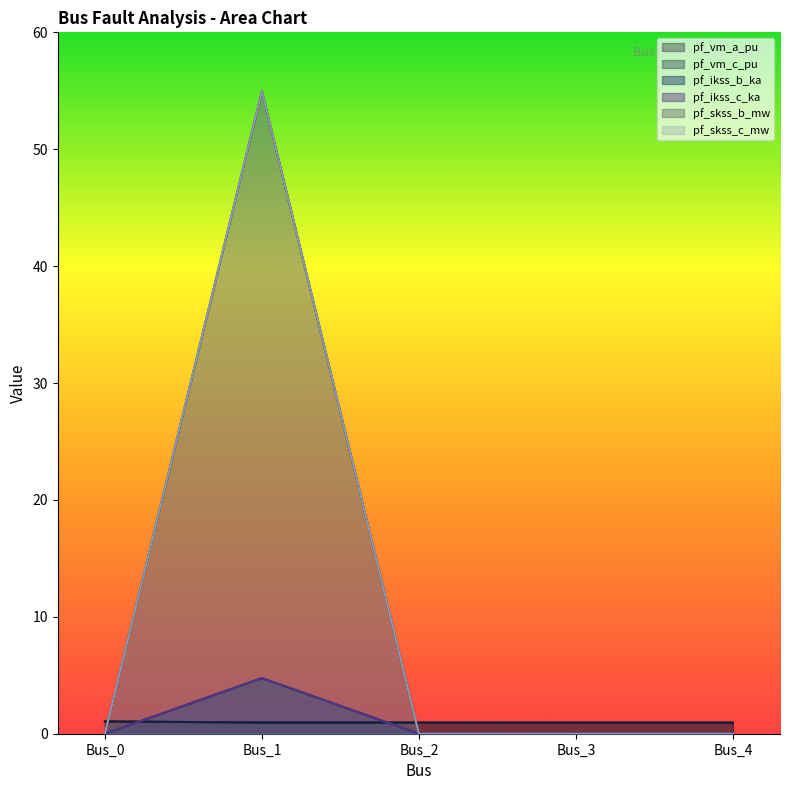

At which label does pf_ikss_c_ka reach its minimum?

Bus_0